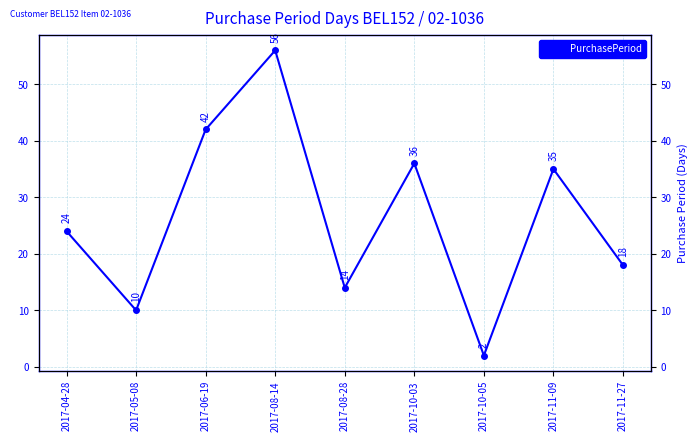

What is the label of the 8th point from the left?

2017-11-09